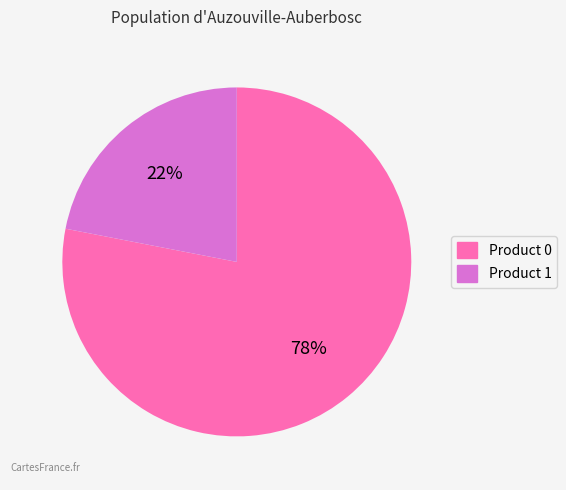

Does Product 1 account for over 50% of the chart?

No